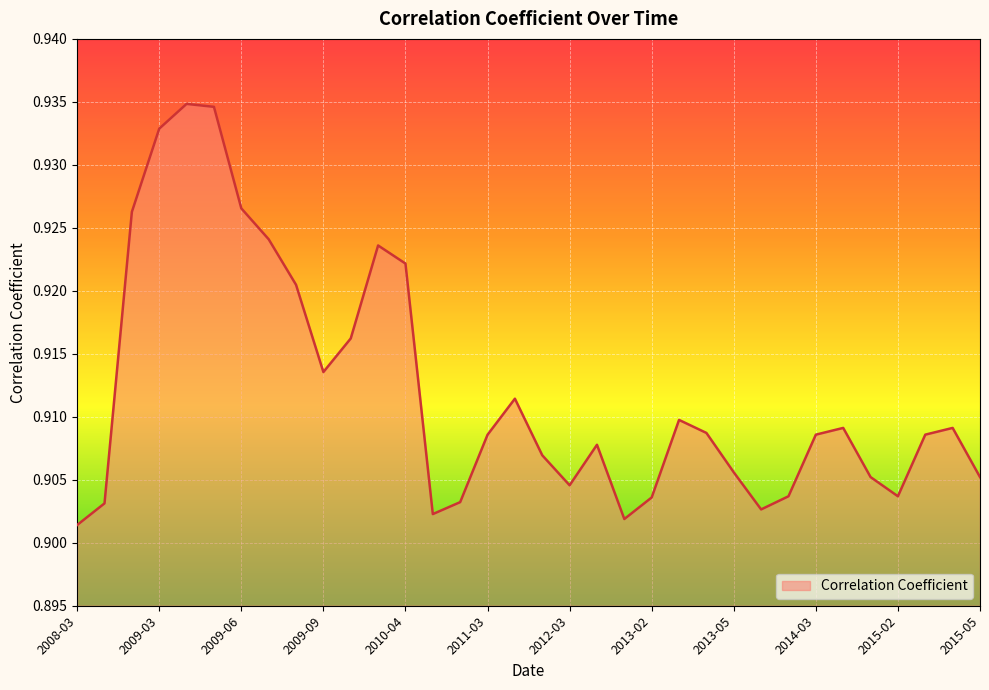

How many interior local peaks (higher than both neighbors) does the data have?

7